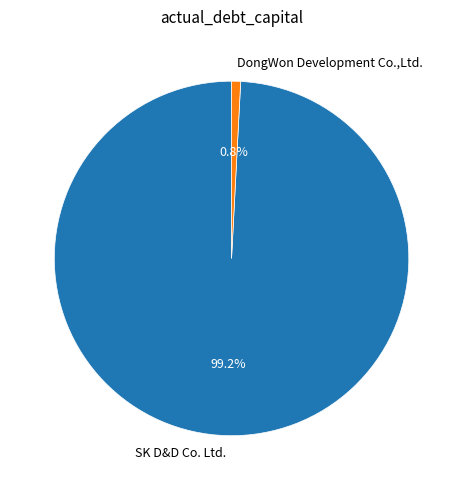

What portion of the pie excludes DongWon Development Co.,Ltd.?

99.2%